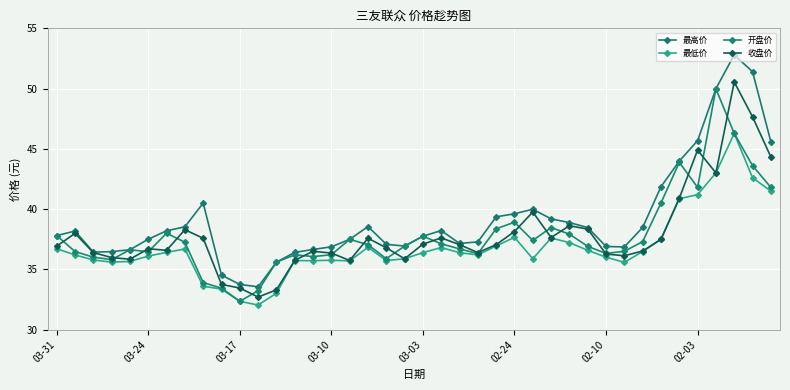

What is the label of the 21st point from the left?

03-03